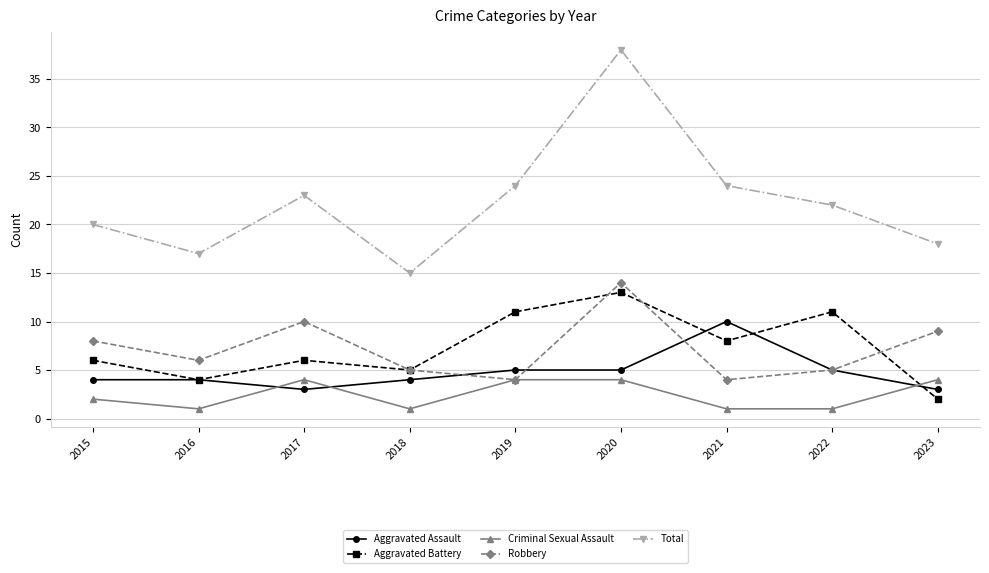

Which label corresponds to the largest value in the chart?

2020